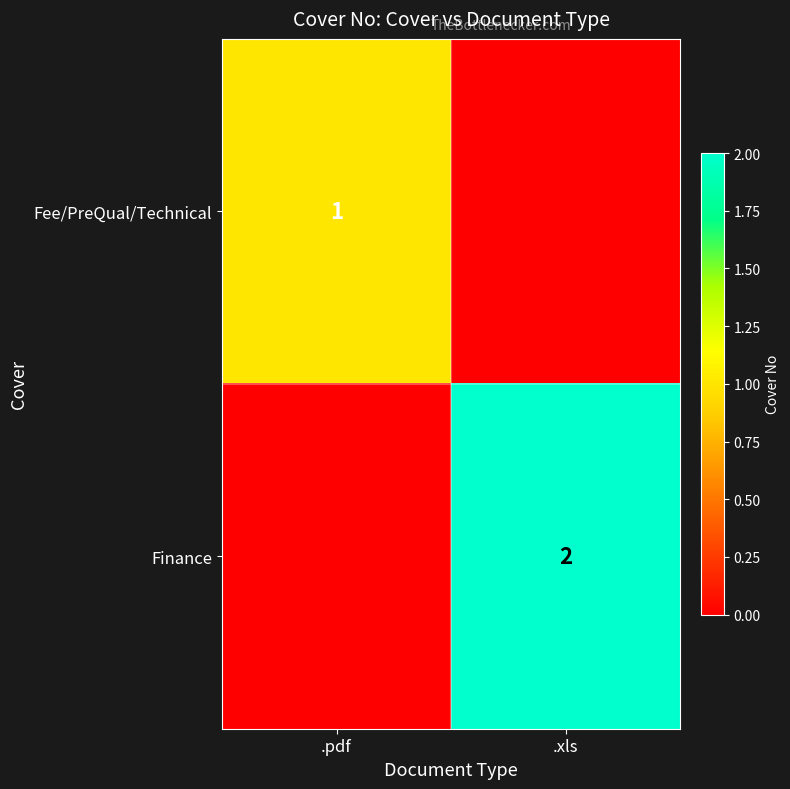

Is it true that Finance equals 2 at .xls?

True